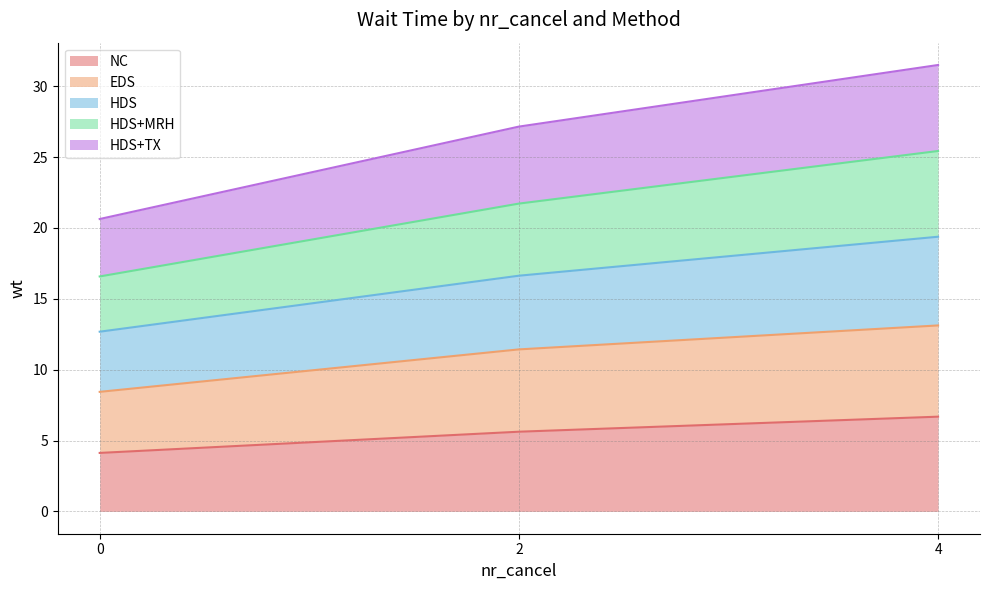

The value of HDS+MRH at 2 is 6.8. True or false?

False